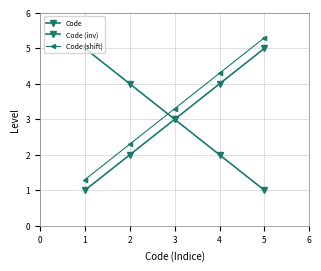

How many values in the Code (shift) series exceed 3?

3